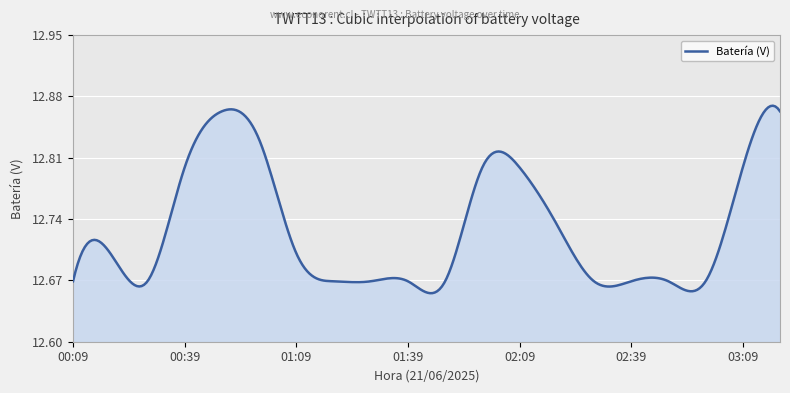

Reading right to left, extract all data points from this chart.

03:19=12.9	03:09=12.8	02:59=12.7	02:49=12.7	02:39=12.7	02:29=12.7	02:19=12.7	02:09=12.8	01:59=12.8	01:49=12.7	01:39=12.7	01:29=12.7	01:19=12.7	01:09=12.7	00:59=12.8	00:49=12.9	00:39=12.8	00:29=12.7	00:19=12.7	00:09=12.7